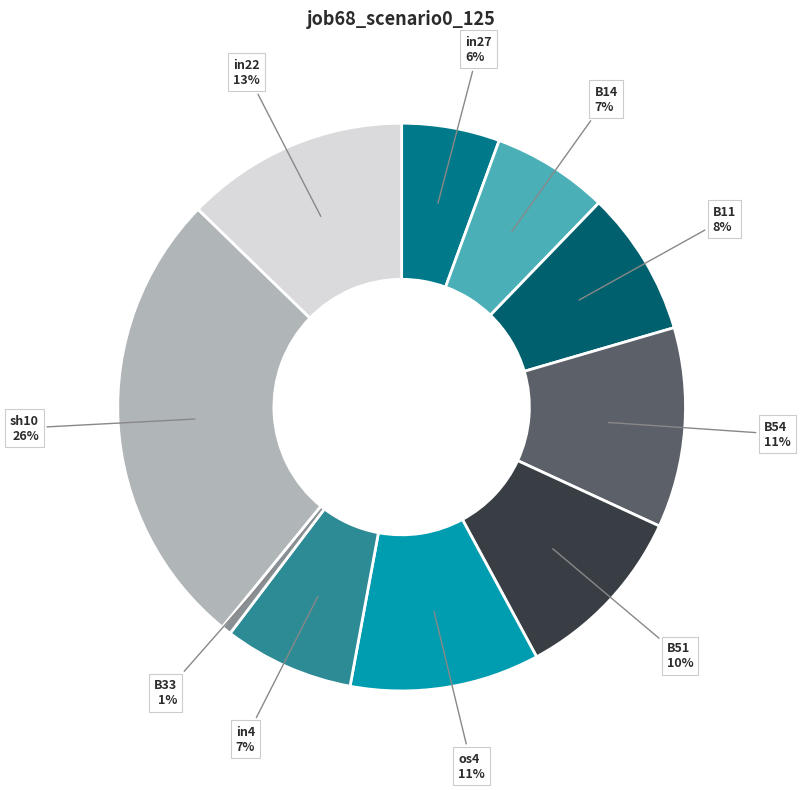

Count the number of slices in the pie.

10